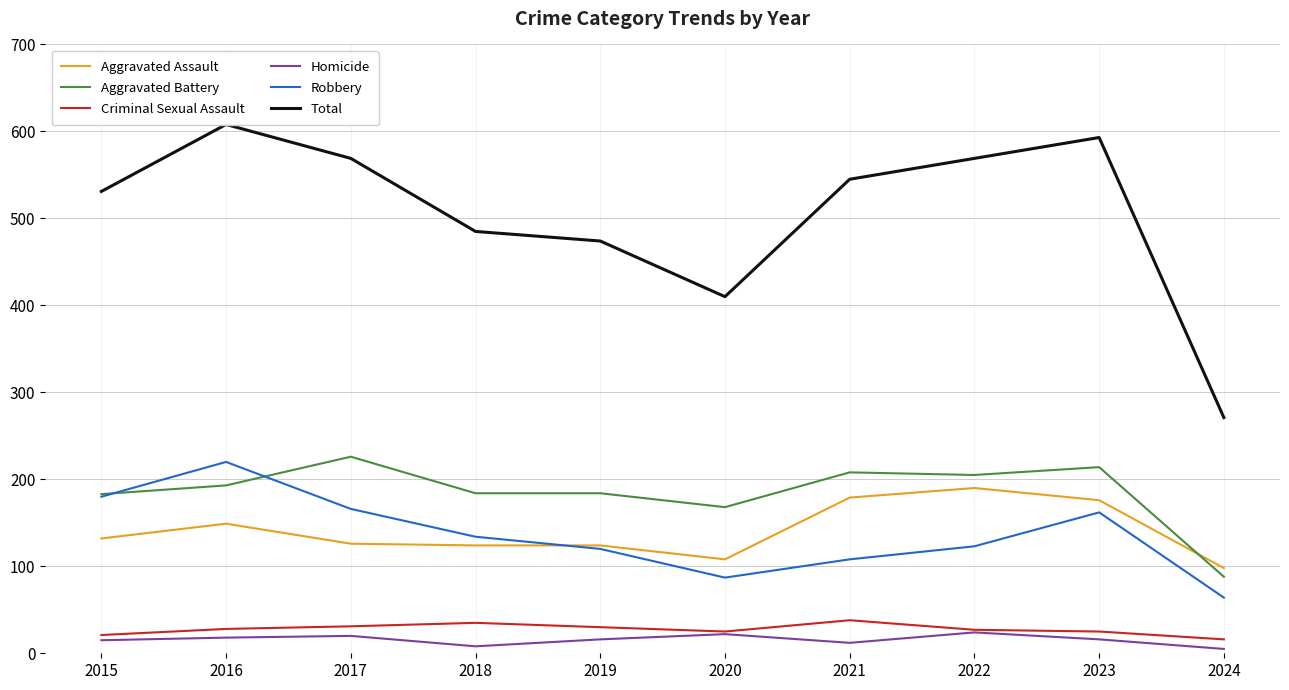

What is the sum of the Criminal Sexual Assault values at 2021 and 2020?

63